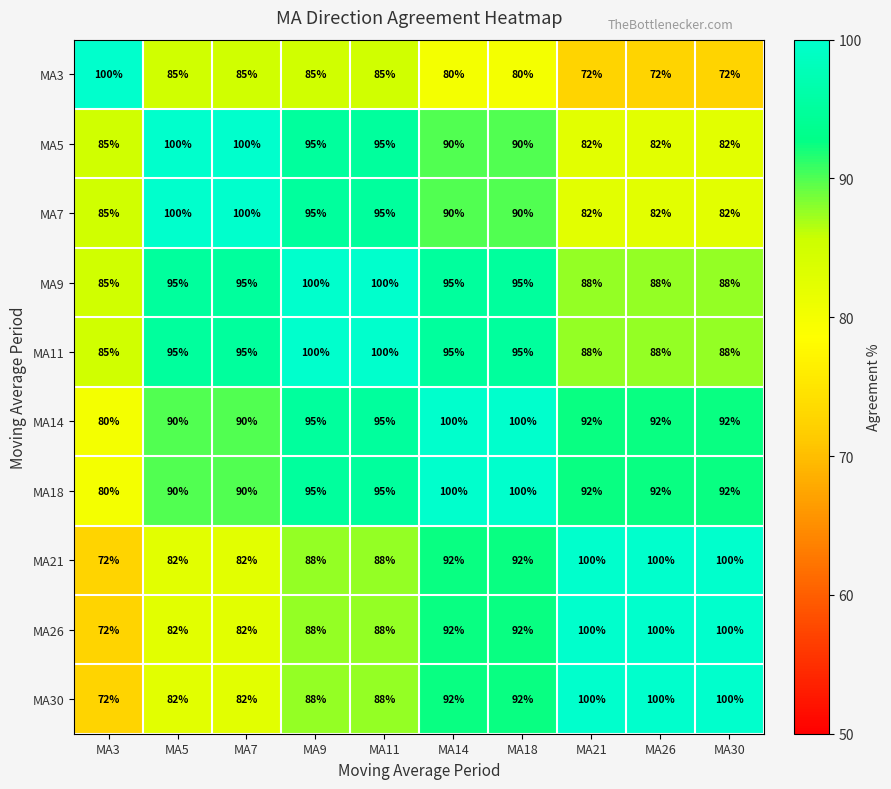

What is the difference between the second highest and second lowest values in the MA3 series?

13